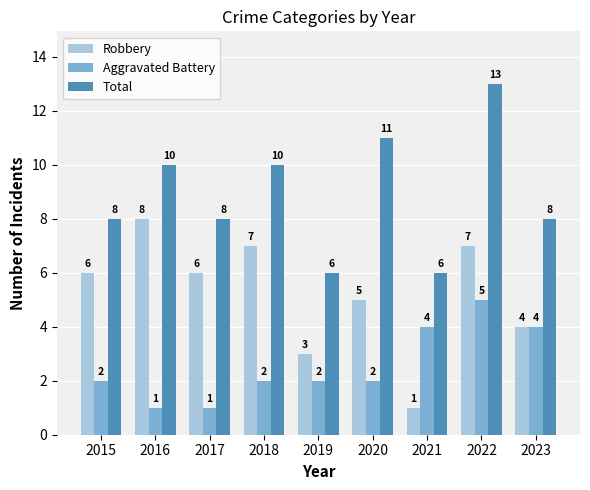

What are all the series names shown in the legend?

Robbery, Aggravated Battery, Total